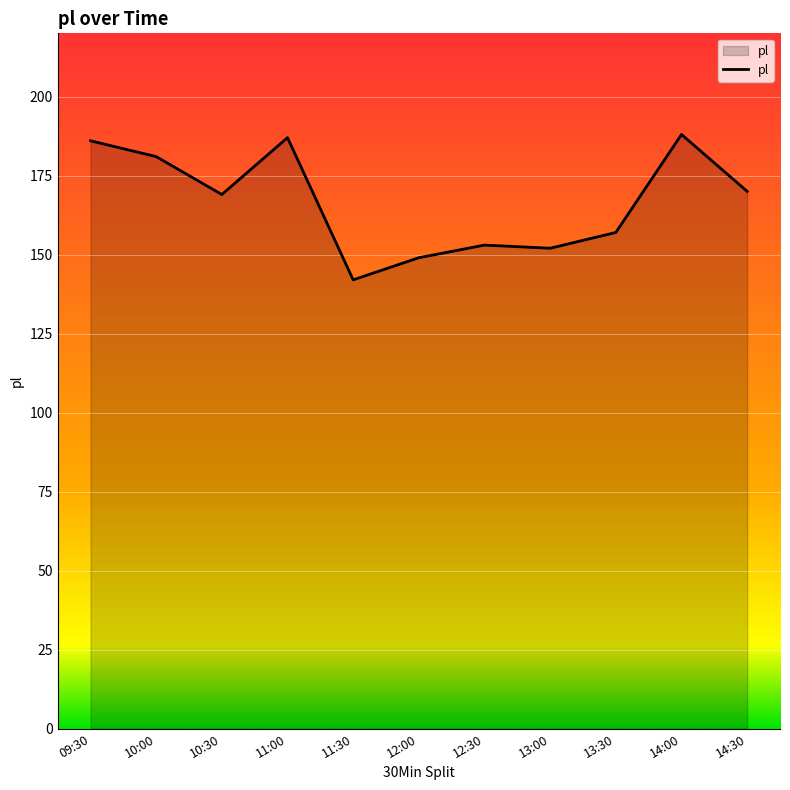

What position from the left is 12:30?

7